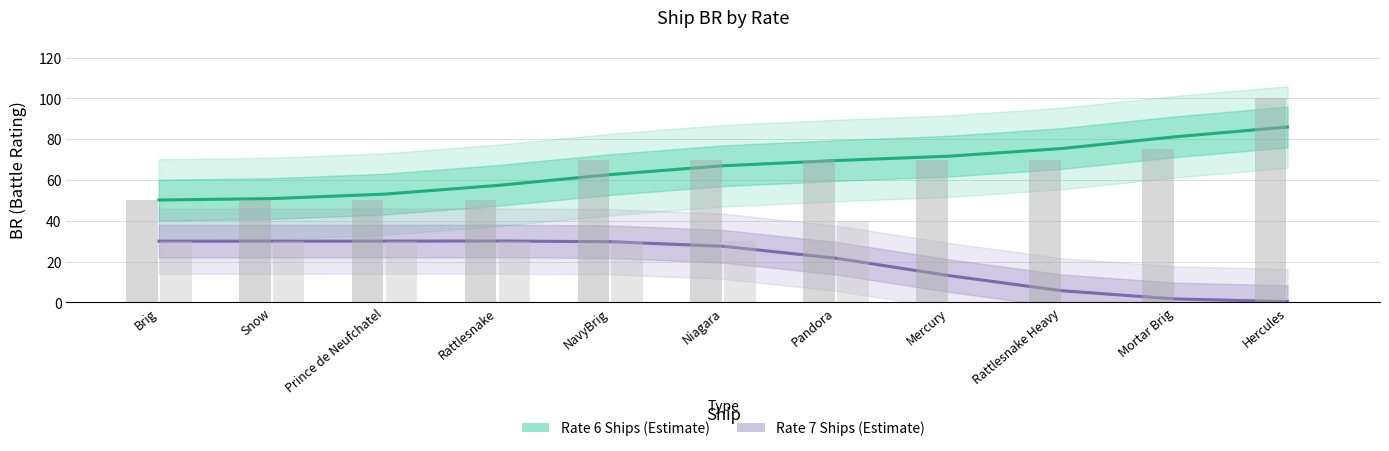

Rank the categories by Rate 6 Ships (Estimate) value from highest to lowest.

Hercules, Mortar Brig, Rattlesnake Heavy, Mercury, Pandora, Niagara, NavyBrig, Rattlesnake, Prince de Neufchatel, Snow, Brig